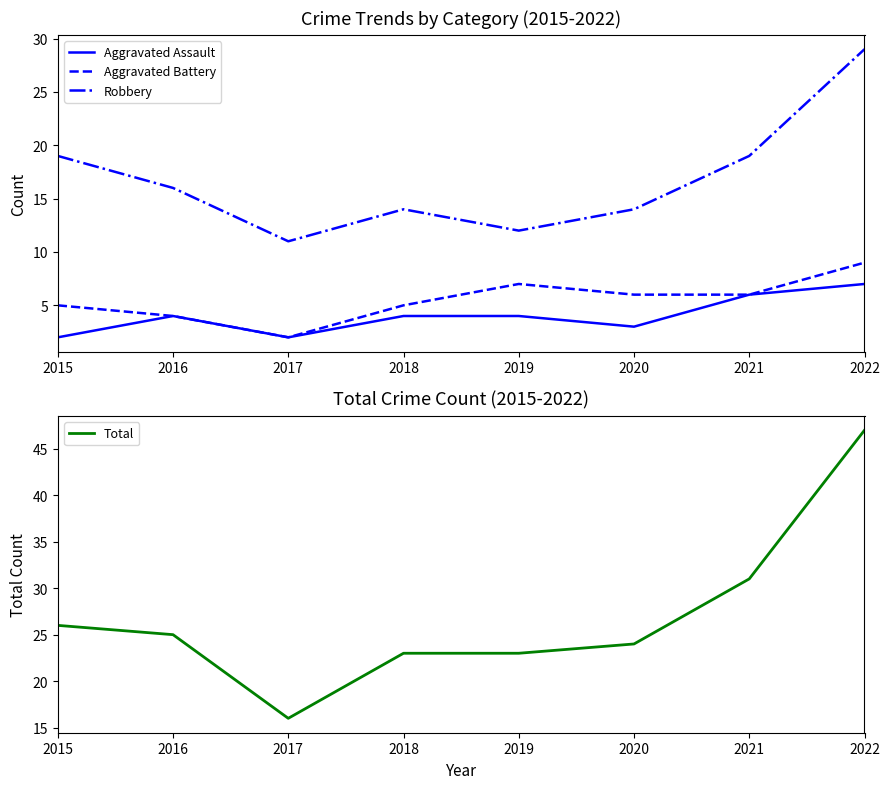

What is the minimum value for Robbery?

11